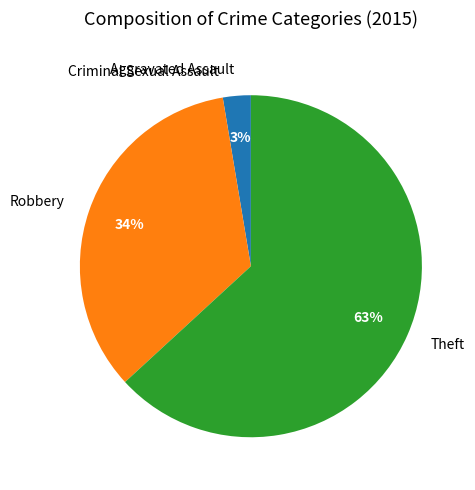

True or false: Aggravated Assault accounts for 3% of the total.

True